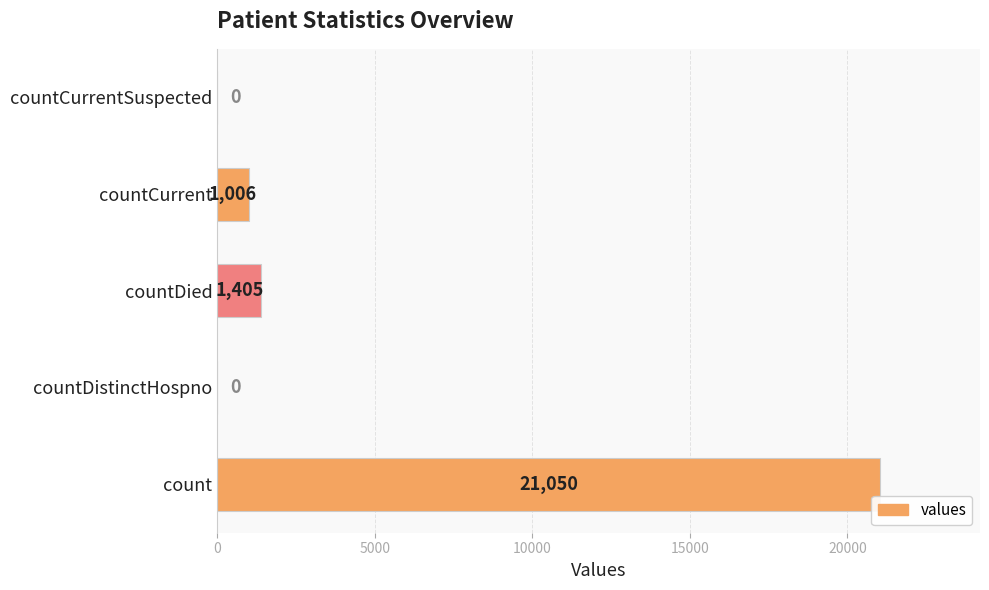

Is it true that the value at countCurrentSuspected is 0?

True